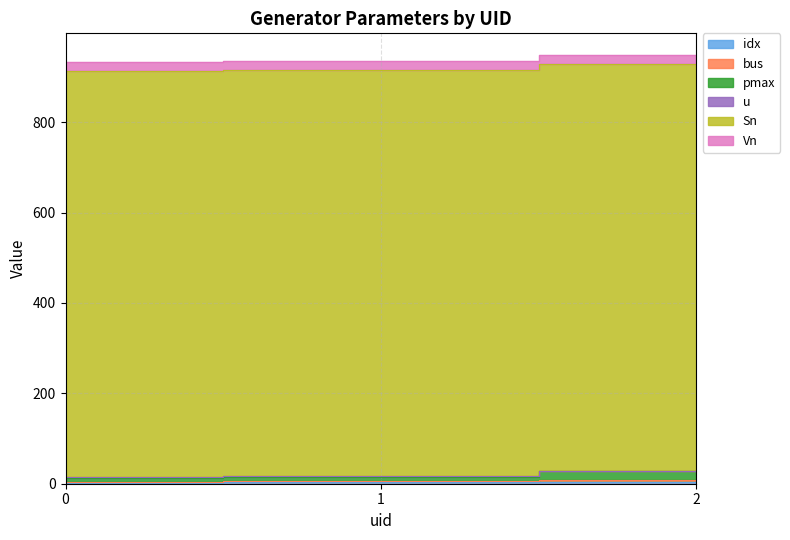

Where is idx nearest to the value 3?

1